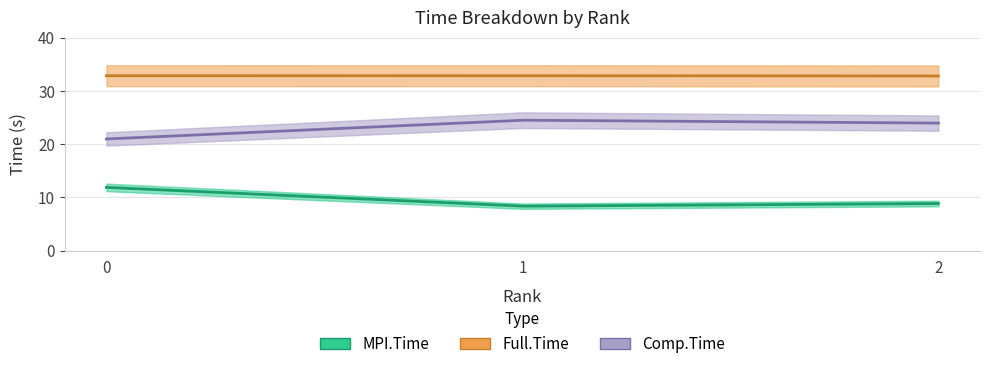

What is the difference between the maximum and minimum values in the MPI.Time series?

3.5